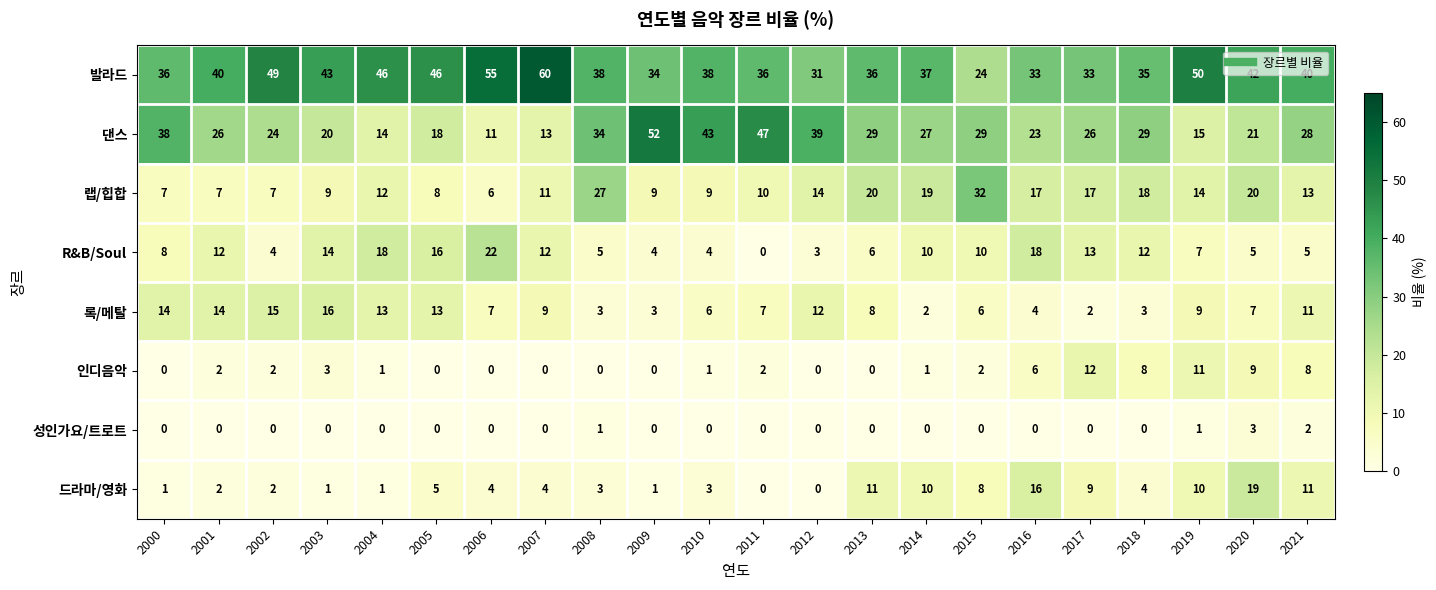

True or false: 록/메탈 has a value of 6 at 2015.

True